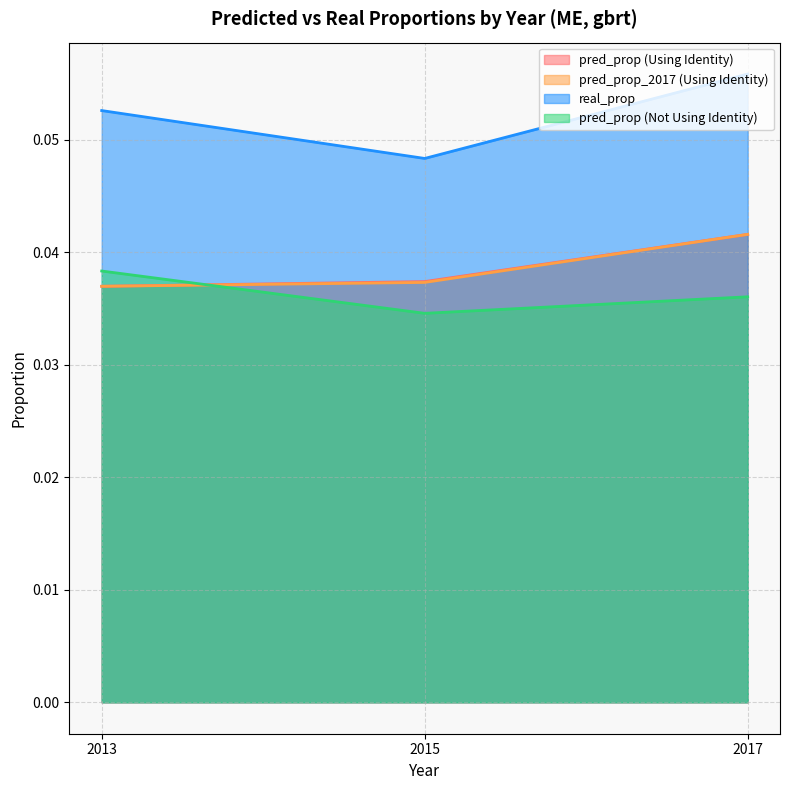

Is it true that pred_prop_2017 (Using Identity) equals 0.1 at 2017?

False